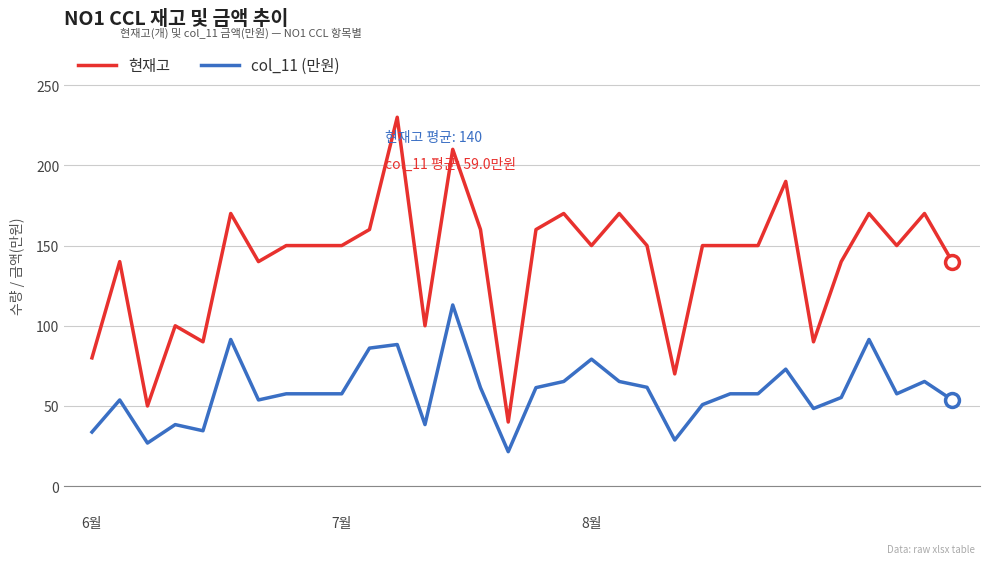

What is the minimum value for col_11 (만원)?

21.5